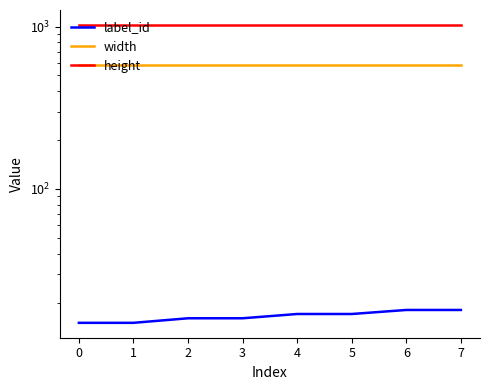

Is it true that width equals 184 at 0?

False